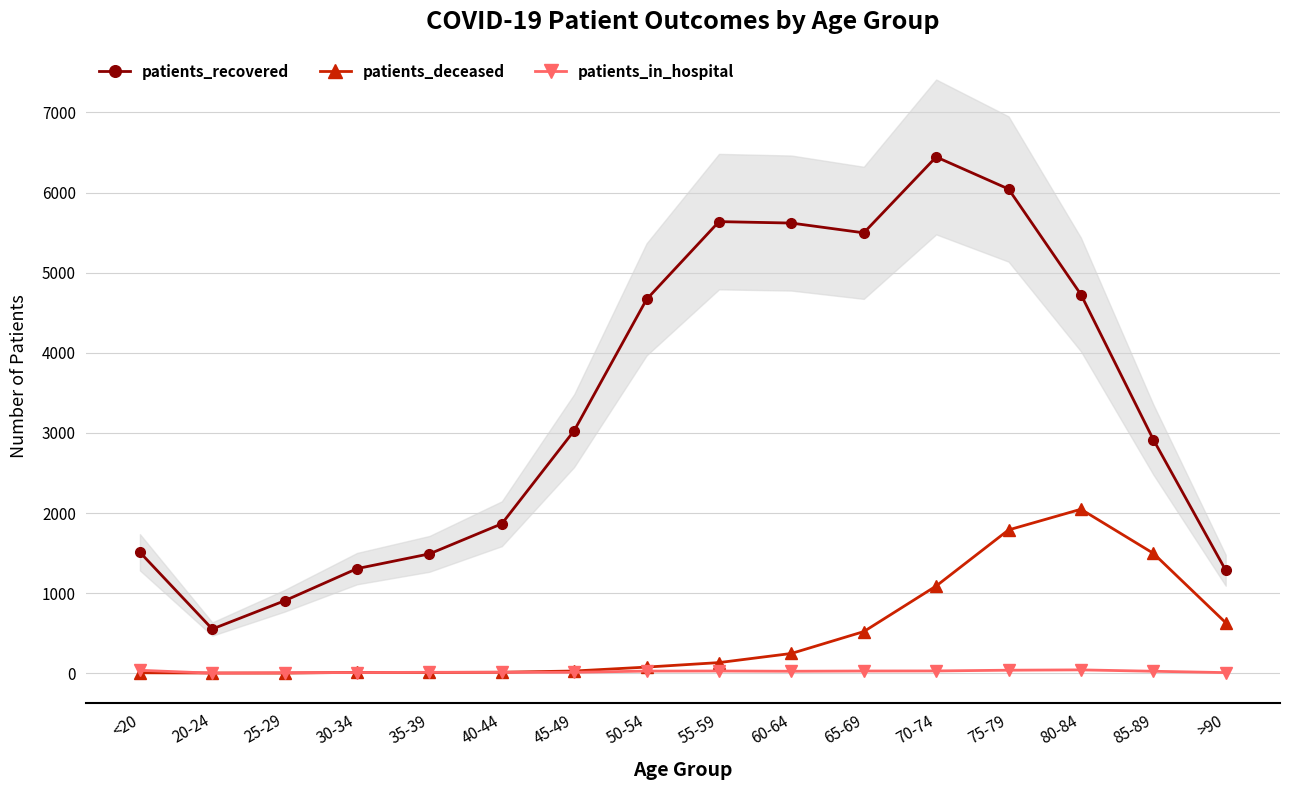

Reading right to left, list all the values displayed in this chart.

patients_recovered: 1285	2917	4727	6044	6444	5497	5619	5637	4667	3029	1866	1490	1306	905	552	1510
patients_deceased: 631	1497	2047	1789	1089	520	247	133	77	28	13	10	11	2	3	6
patients_in_hospital: 8	25	42	38	29	28	25	28	27	12	12	12	9	7	1	37